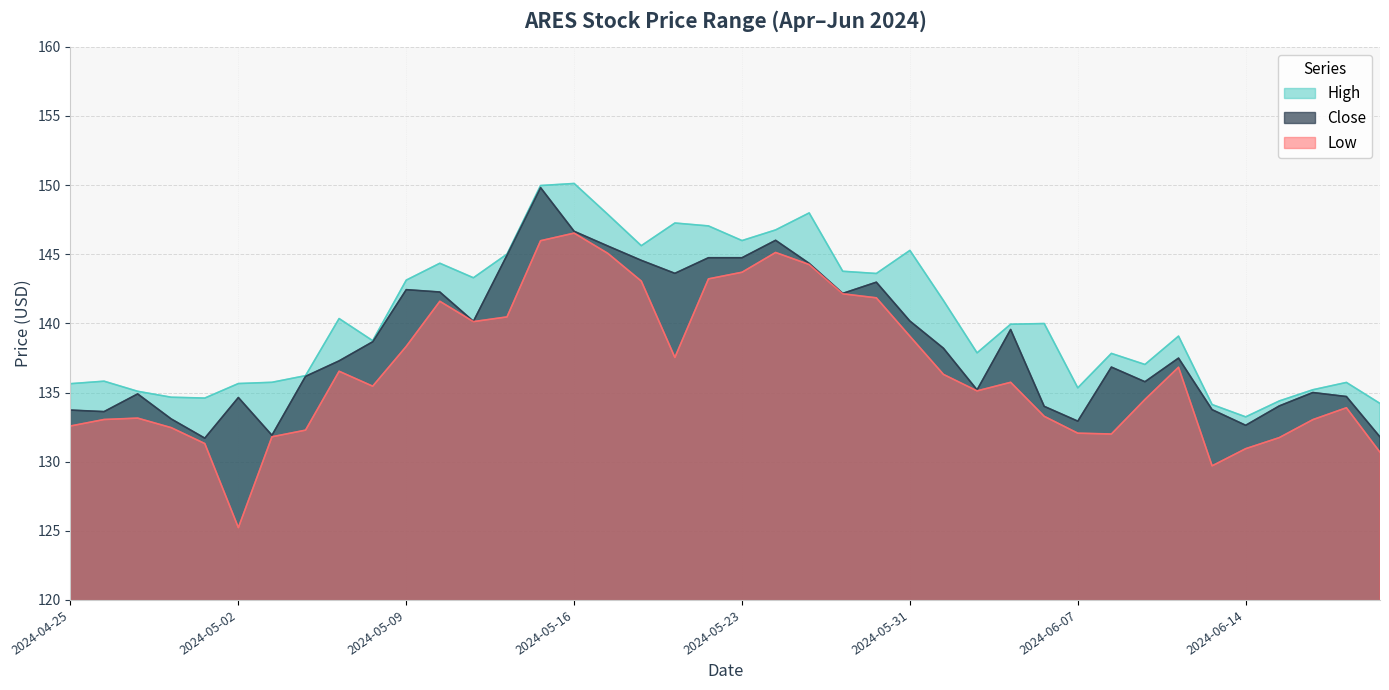

At how many categories does at least one series exceed 129?

40